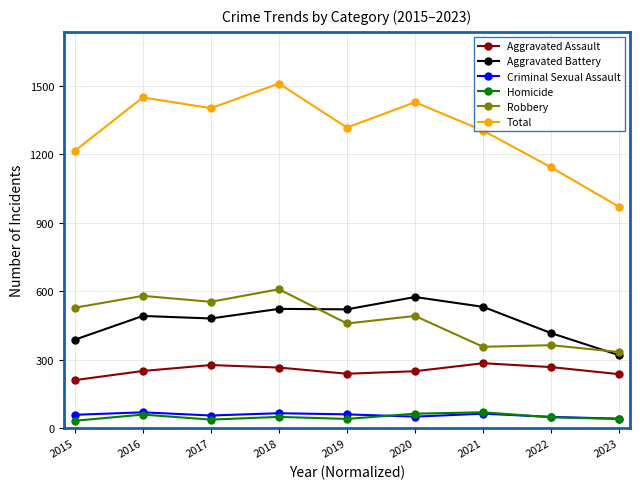

What is the sum of the Aggravated Battery values at 2016 and 2019?

1011